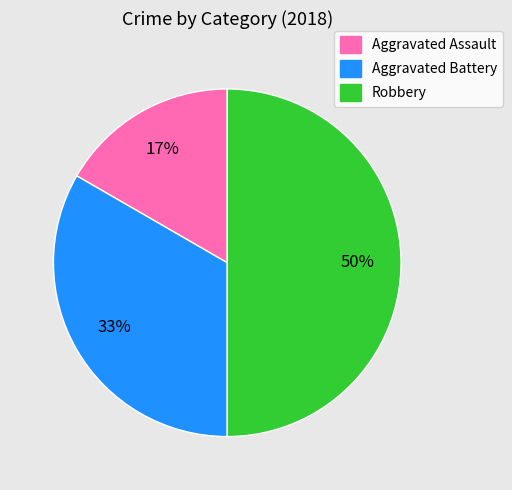

Count the number of slices in the pie.

3